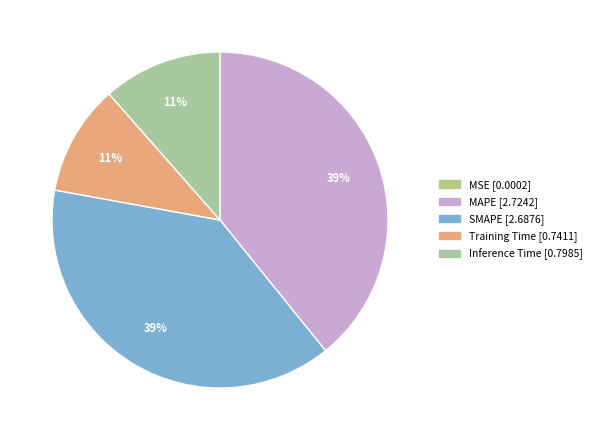

Rank the categories by value from highest to lowest.

MAPE, SMAPE, Inference Time, Training Time, MSE